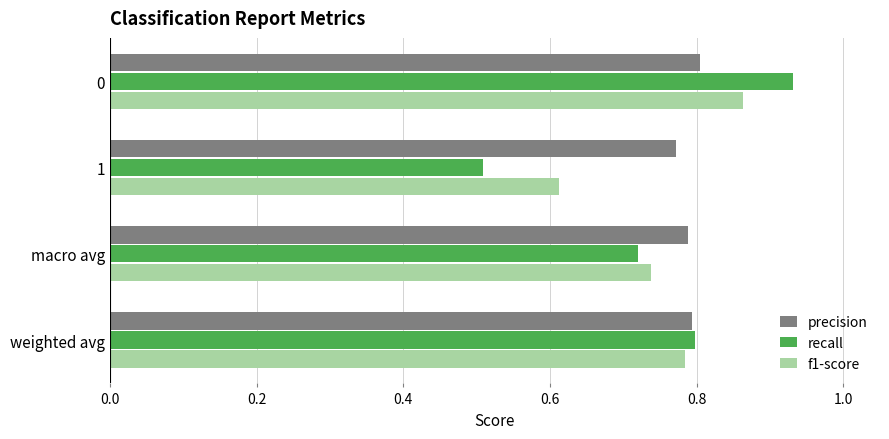

Rank the categories by recall value from lowest to highest.

1, macro avg, weighted avg, 0